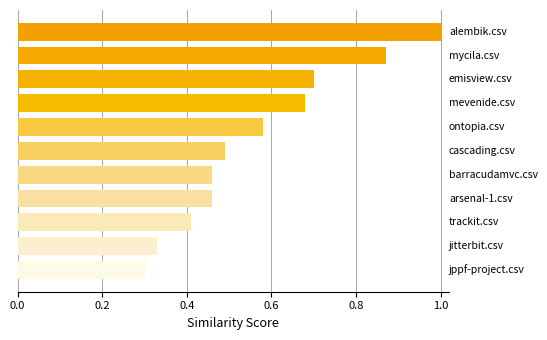

What is the sum of all values?

6.3